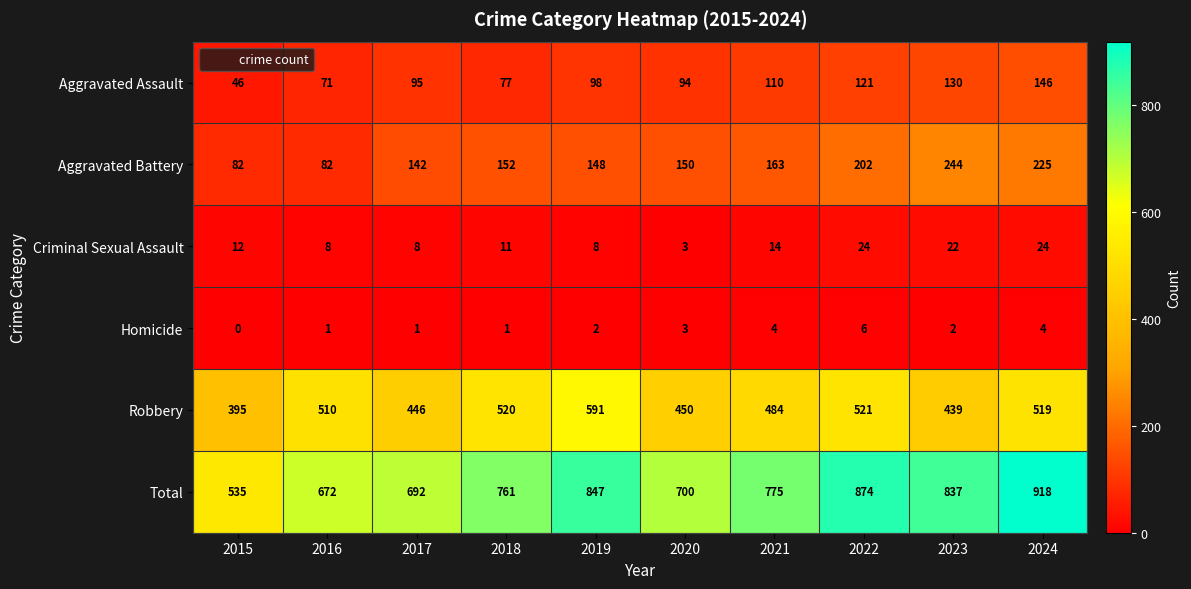

What is the sum of the Homicide values at 2020 and 2018?

4